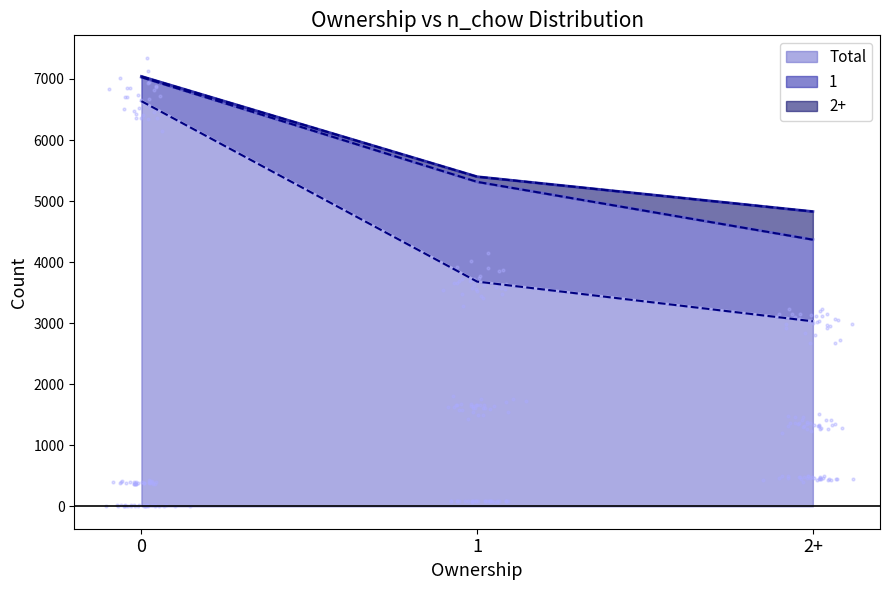

What are all the series names shown in the legend?

1, 2+, Total